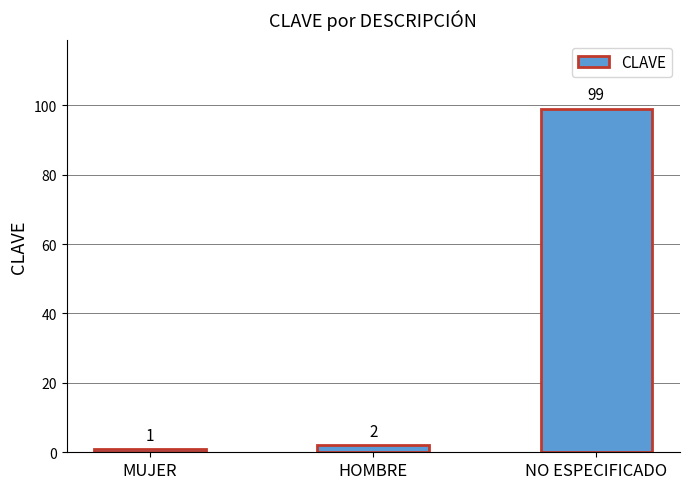

How many categories are shown in the chart?

3